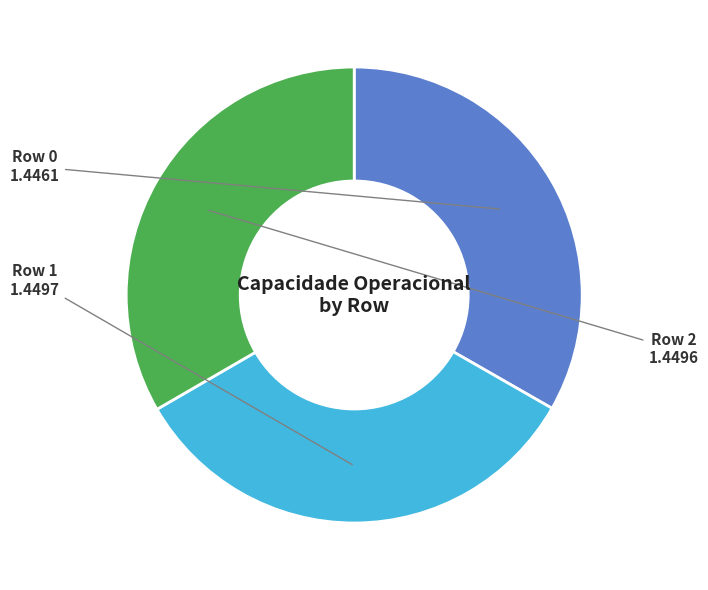

Is there any slice that represents more than half of the pie?

No